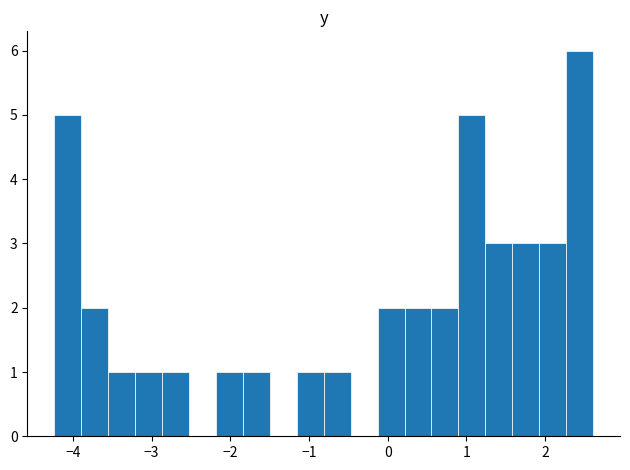

Read against the x-axis, roughly where is the centre of the tallest bar?

2.4